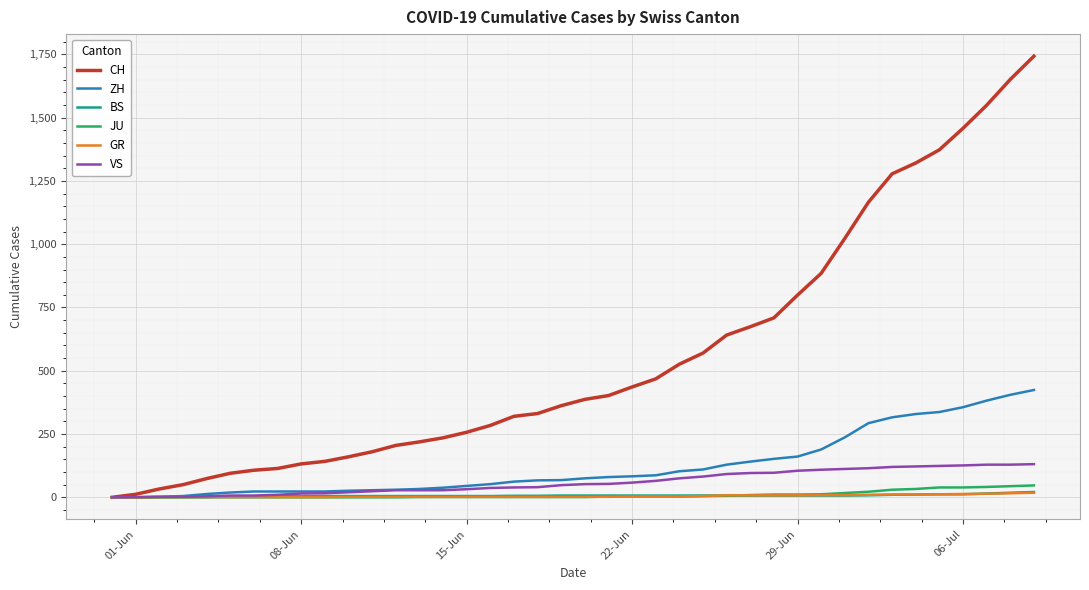

What is the difference between the maximum and minimum values in the JU series?

47